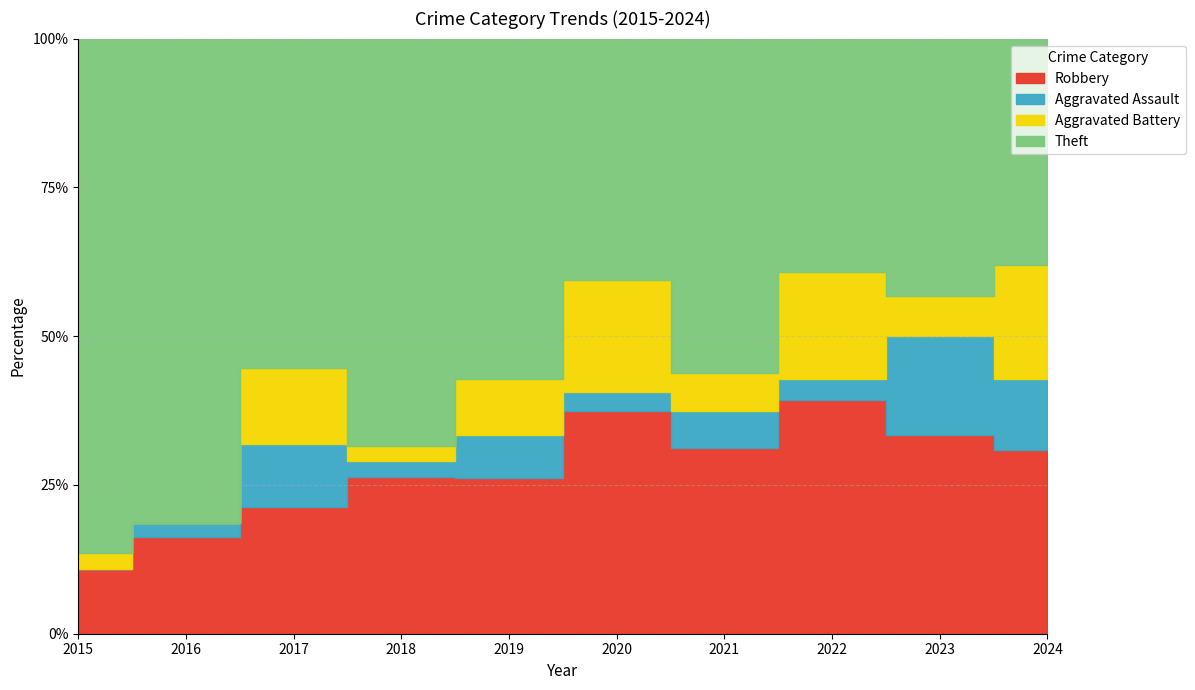

How many interior local valleys does the Robbery series have?

2